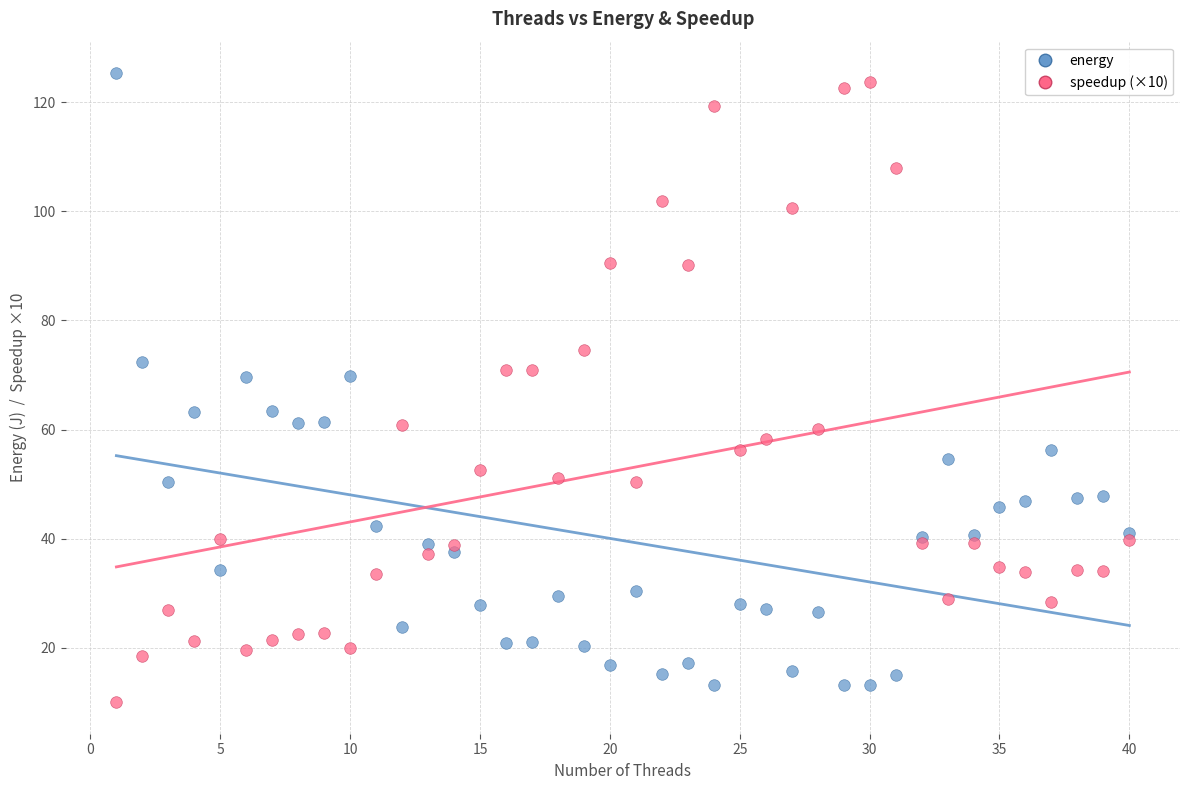

What is the X range (max minus min) for the scatter plot?

39.0